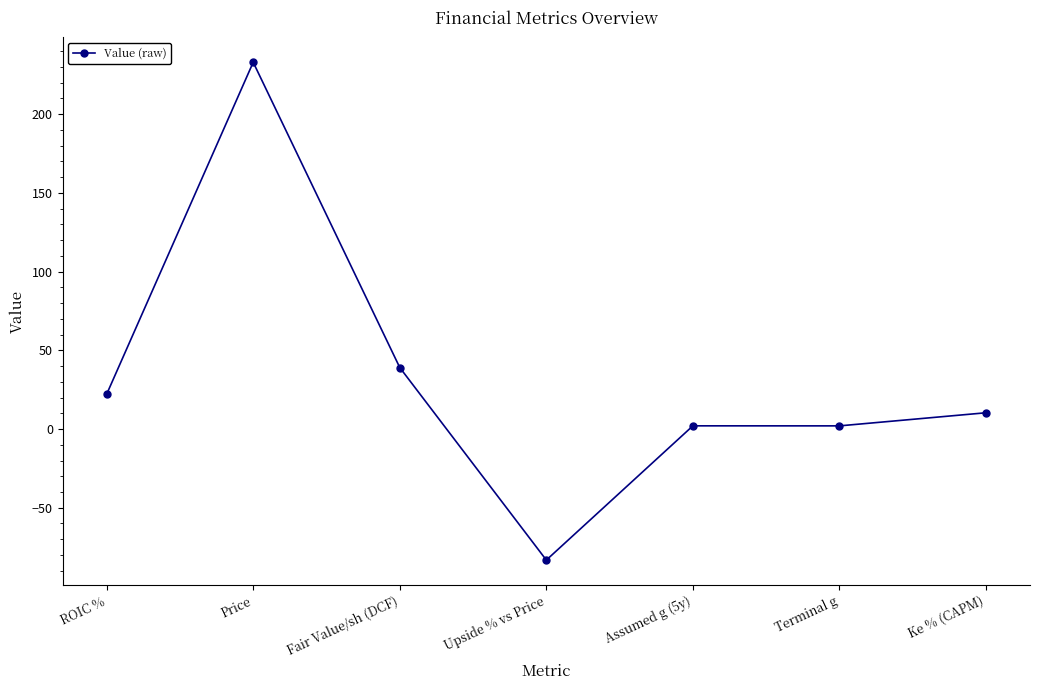

The value at Price is 232.9. True or false?

True